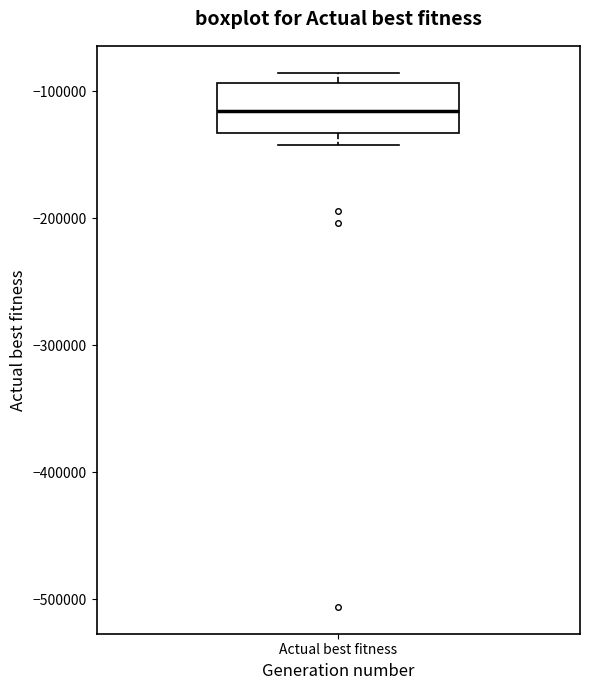

Where is the upper edge of the box for Actual best fitness on the y-axis? The values are not printed on the chart, so give them approximately, as read against the axis.

-90000